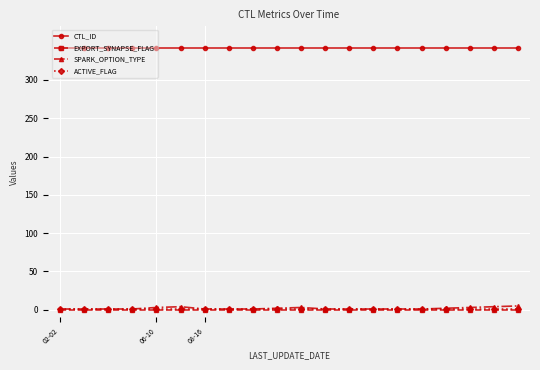

True or false: ACTIVE_FLAG and CTL_ID intersect in this chart.

False